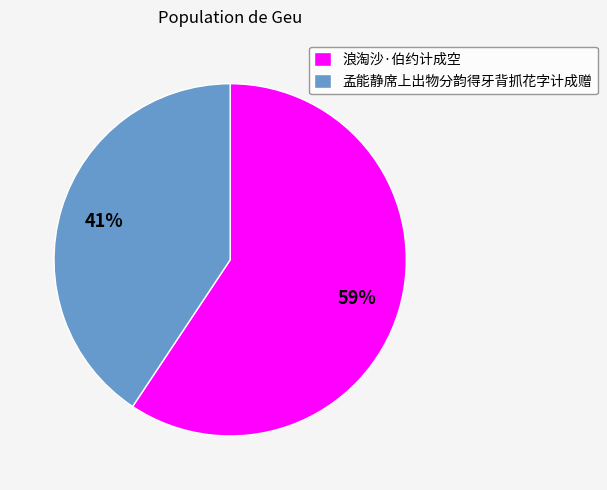

To the nearest percent, what is the combined percentage of 孟能静席上出物分韵得牙背抓花字计成赠 and 浪淘沙·伯约计成空?

100%